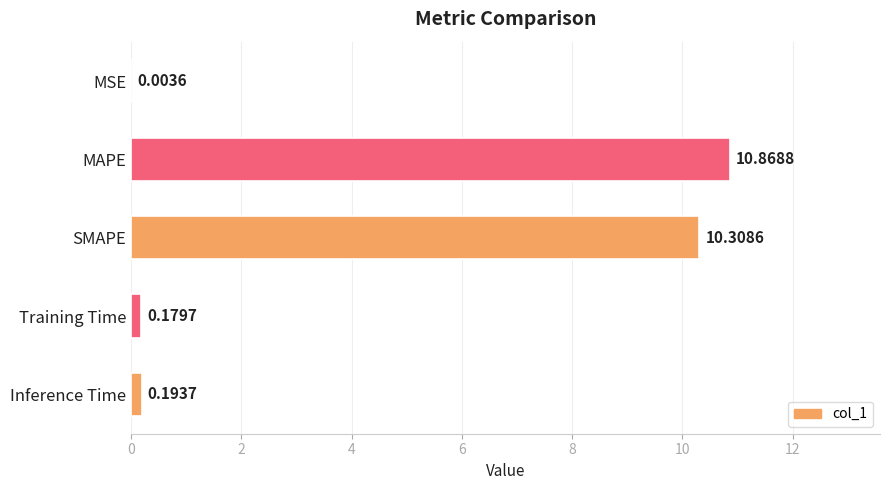

What is the change in value from MSE to Inference Time?

+0.2